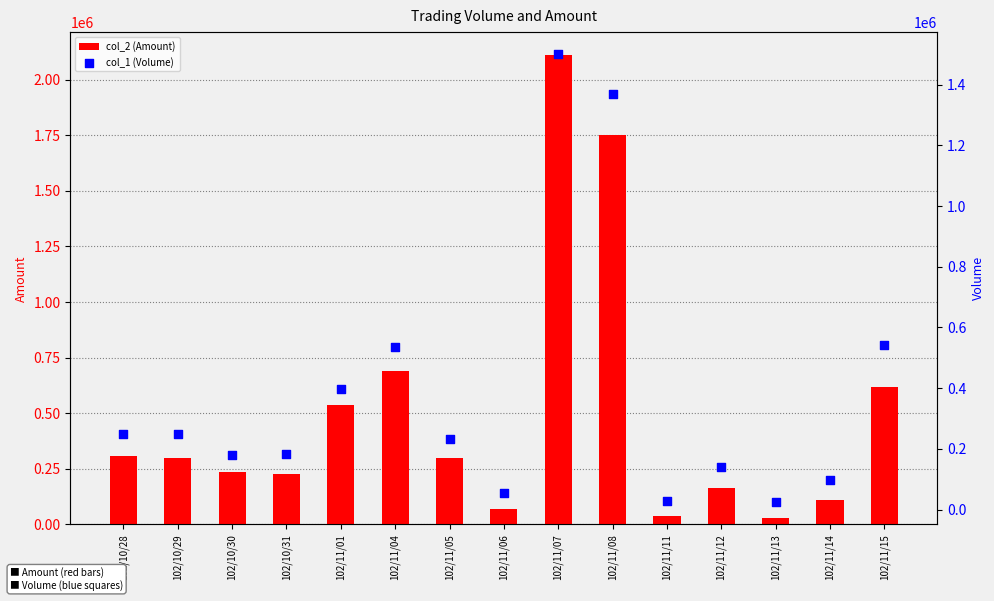

Which series has the largest total across all categories?

col_2 (Amount)